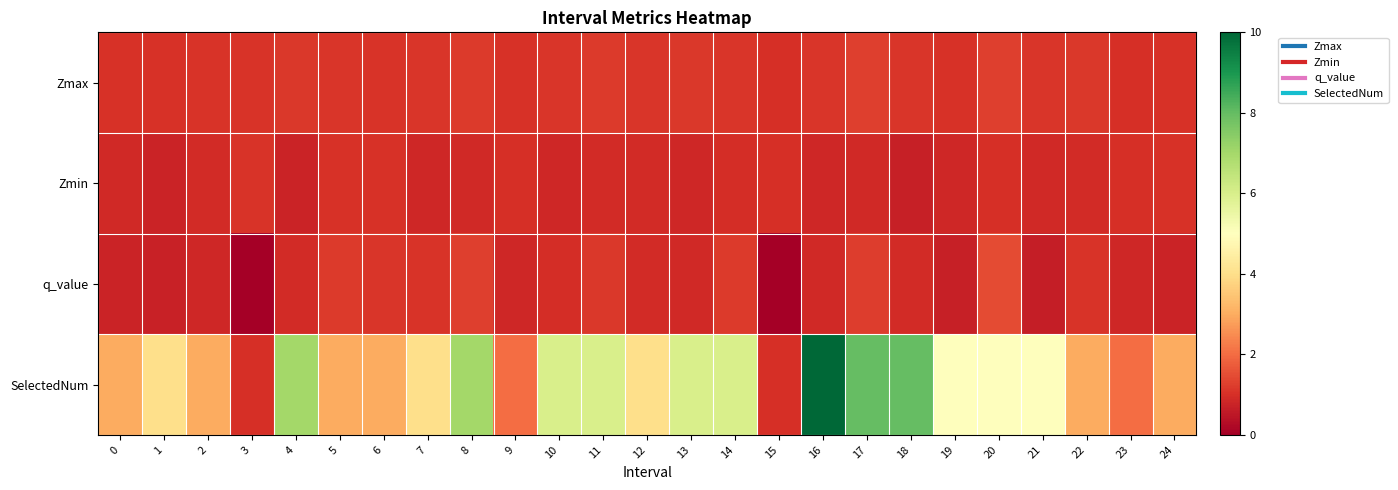

How many categories are shown in the chart?

25